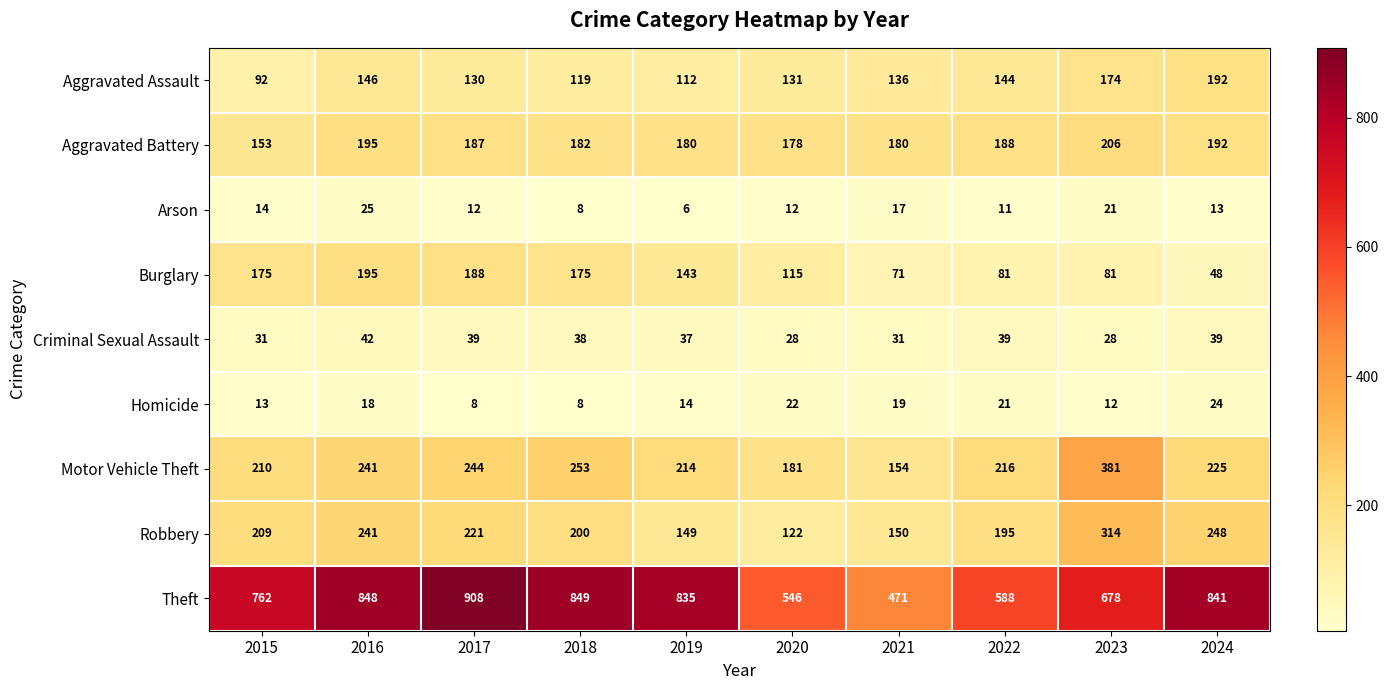

What is the sum of the Theft values at 2016 and 2023?

1526